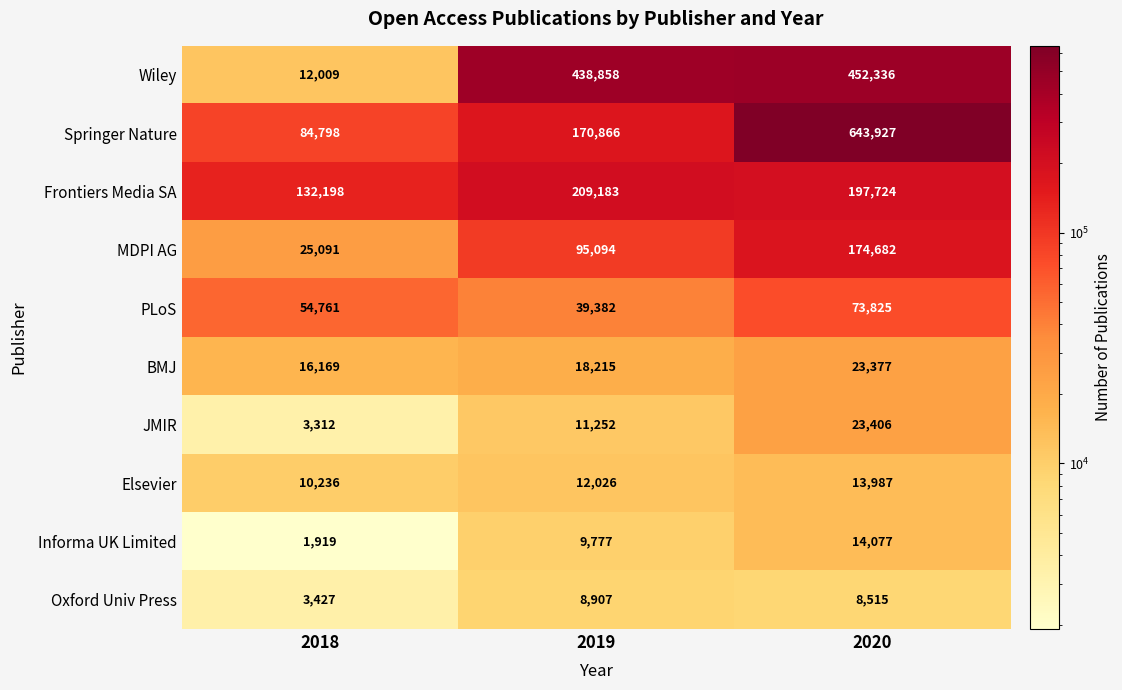

Reading left to right, what are all the values shown in this chart?

Wiley: 2018=12009	2019=438858	2020=452336
Springer Nature: 2018=84798	2019=170866	2020=643927
Frontiers Media SA: 2018=132198	2019=209183	2020=197724
MDPI AG: 2018=25091	2019=95094	2020=174682
PLoS: 2018=54761	2019=39382	2020=73825
BMJ: 2018=16169	2019=18215	2020=23377
JMIR: 2018=3312	2019=11252	2020=23406
Elsevier: 2018=10236	2019=12026	2020=13987
Informa UK Limited: 2018=1919	2019=9777	2020=14077
Oxford Univ Press: 2018=3427	2019=8907	2020=8515